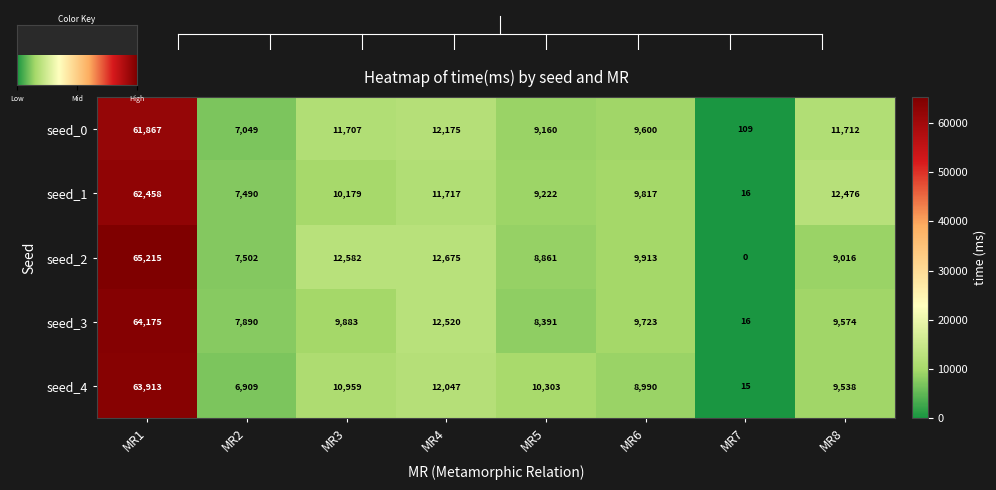

Between MR4 and MR6, which series saw the biggest shift?

seed_4